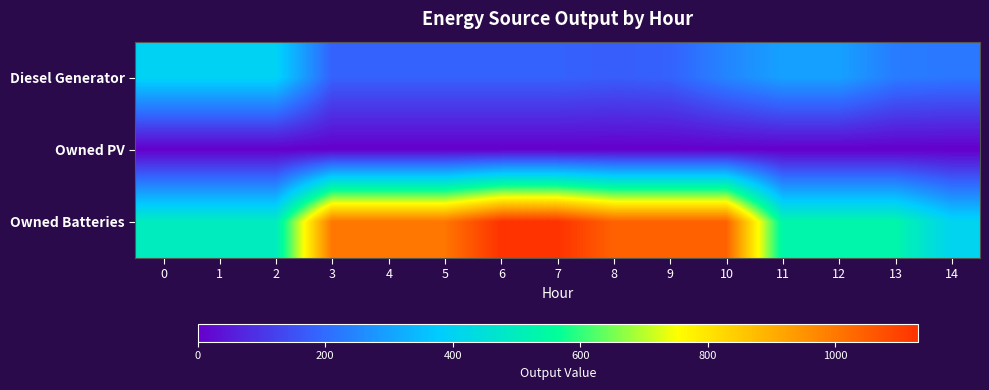

List the series in order of their peak value, lowest first.

Owned PV, Diesel Generator, Owned Batteries